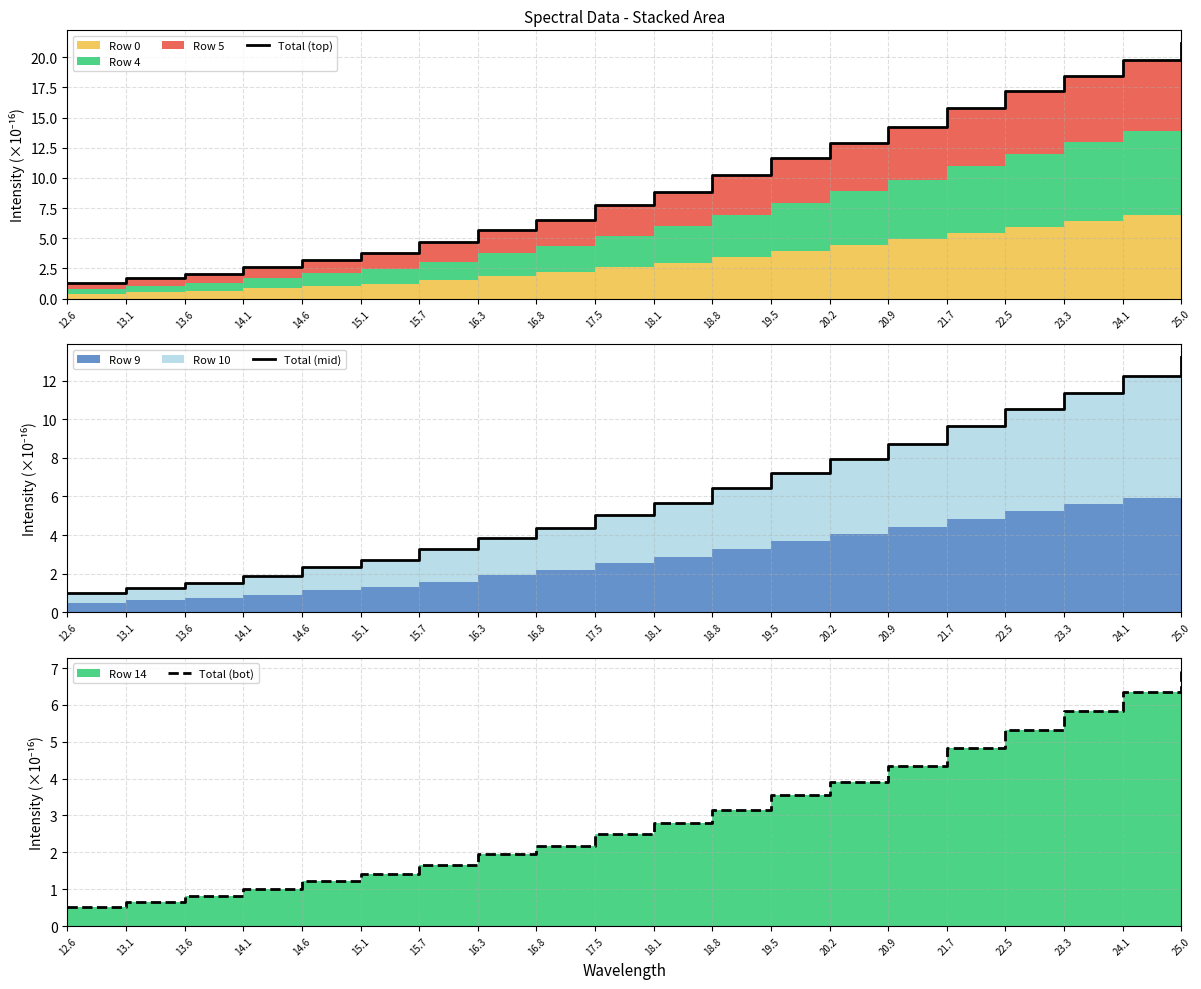

How many series are shown in this chart?

3